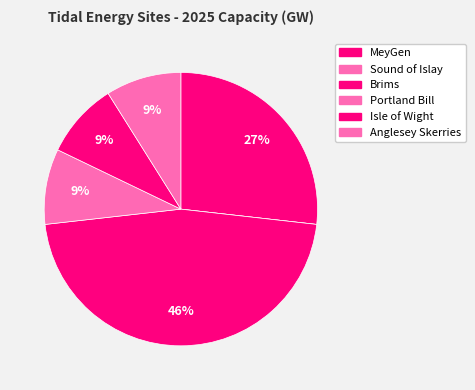

True or false: Sound of Islay accounts for 0% of the total.

True